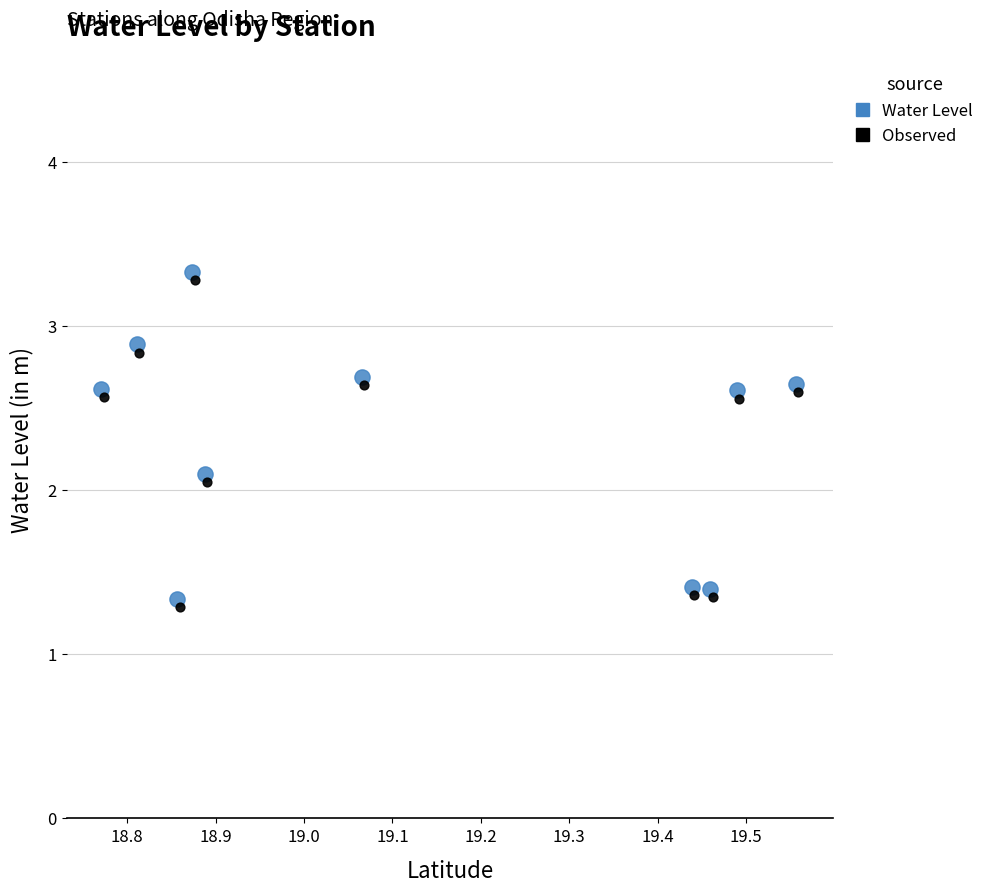

Which series contains the highest Y value?

Water Level